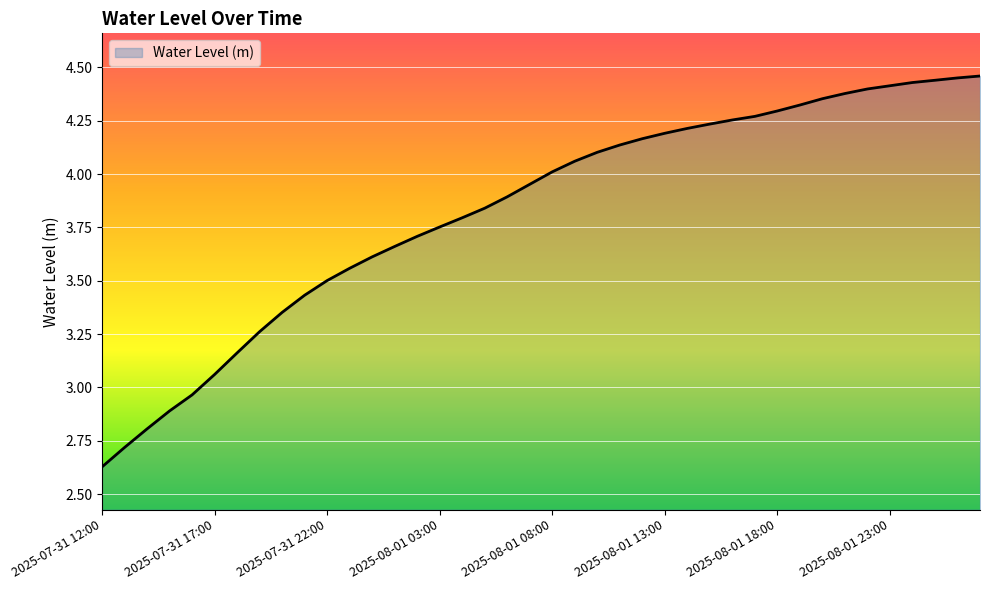

What is the difference between the maximum and minimum values?

1.8